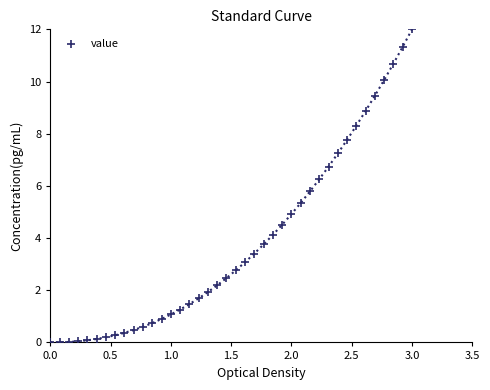

What is the range of Y values (max minus min)?

12.0